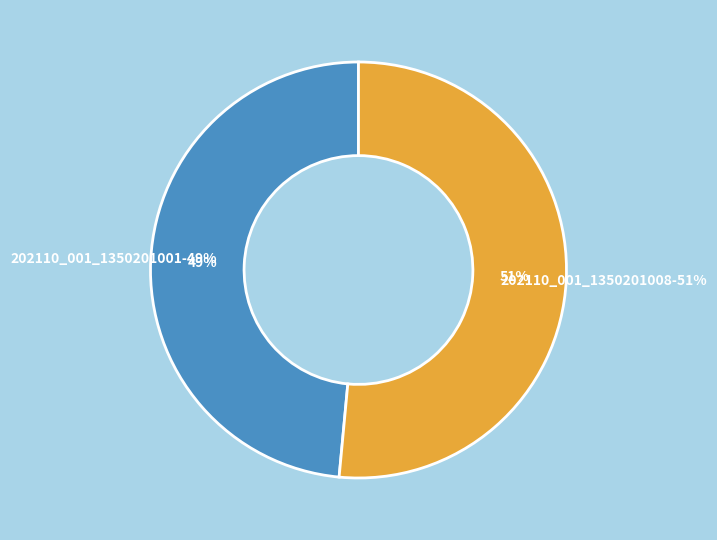

To the nearest percent, what portion does 202110_001_1350201008 represent?

51%